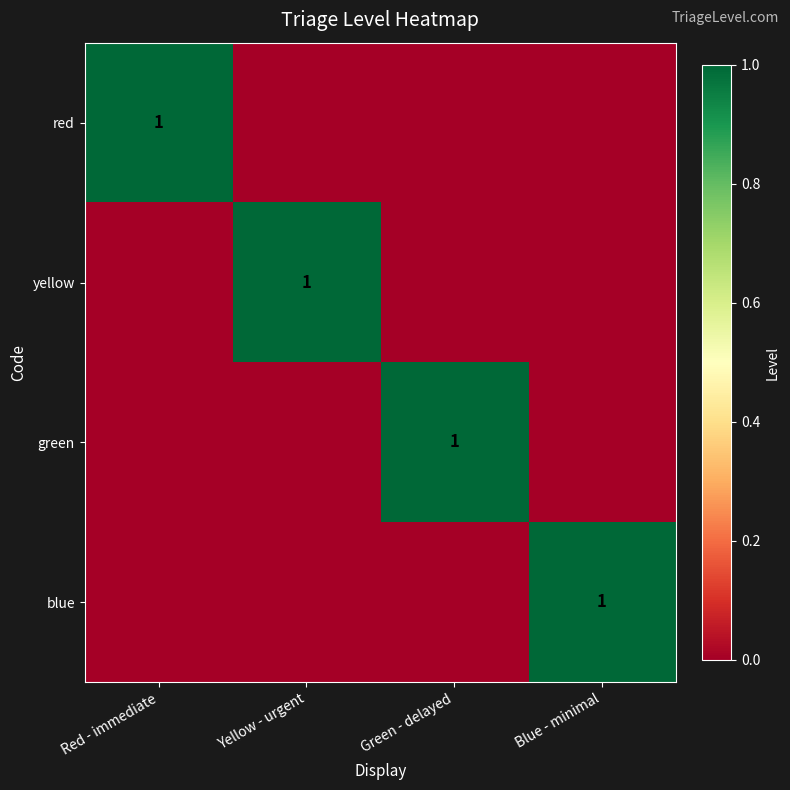

What is the sum of all blue values?

1